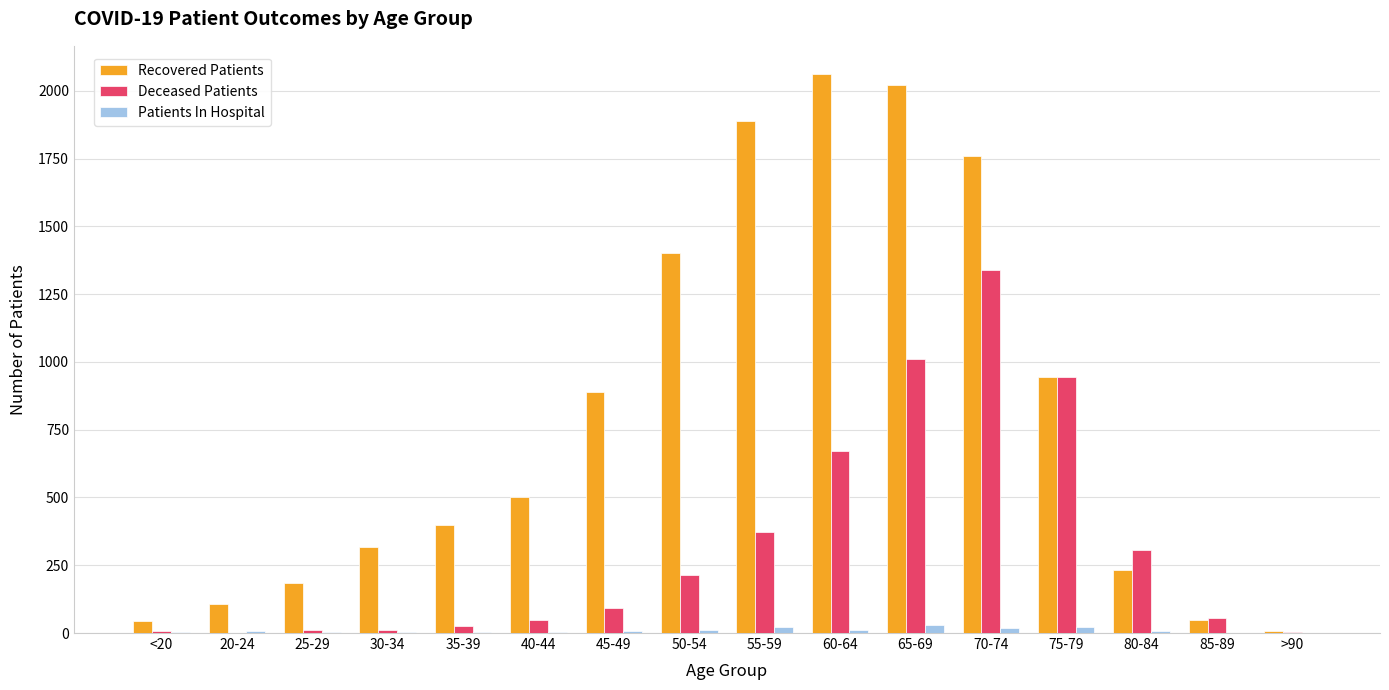

How many series are shown in this chart?

3